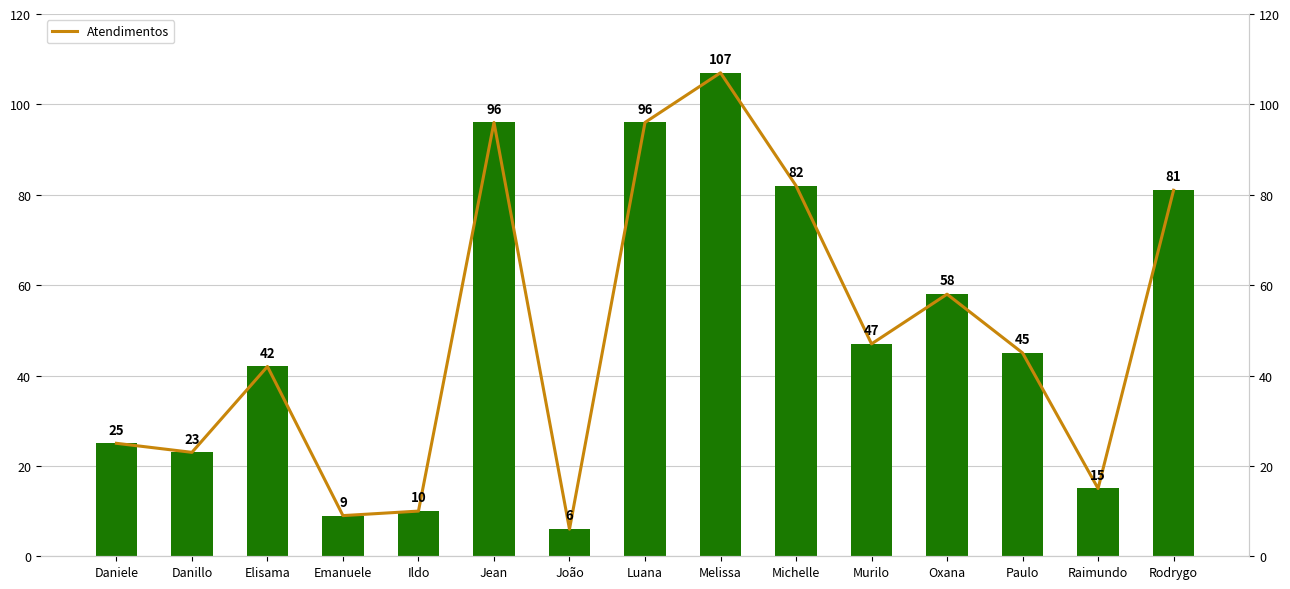

What is the change in value from Michelle to Oxana?

-24